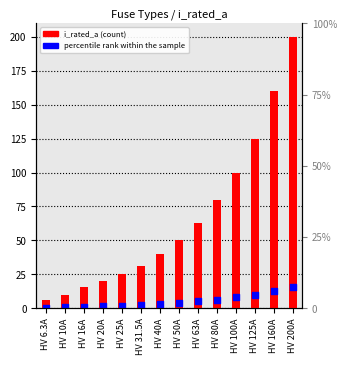

Which series has the widest spread of Y values?

i_rated_a